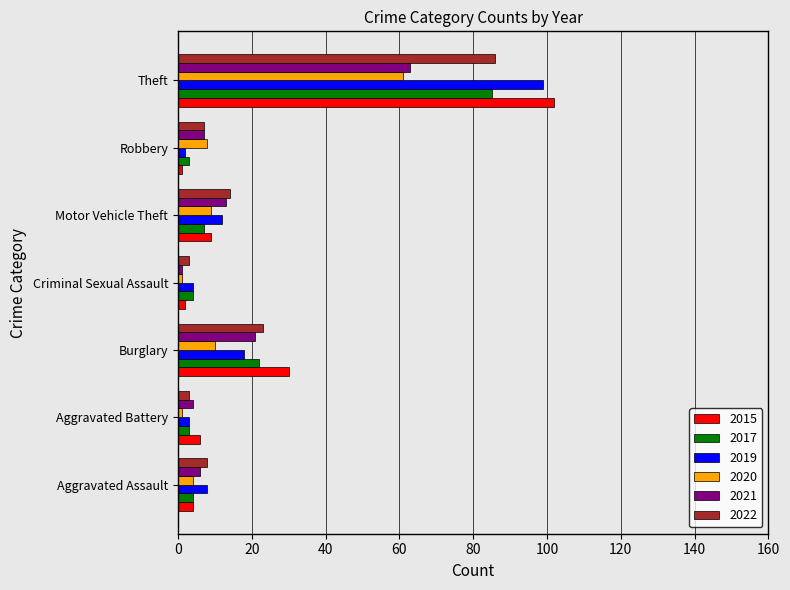

Which series changed the most between Aggravated Assault and Theft?

2015